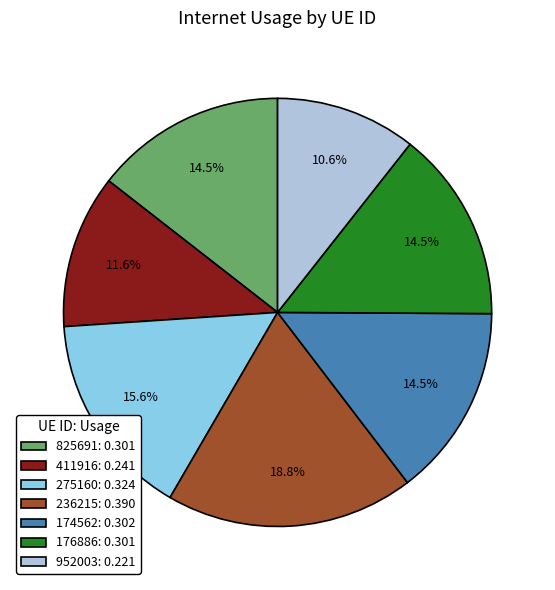

Does 174562: 0.302 account for over 50% of the chart?

No